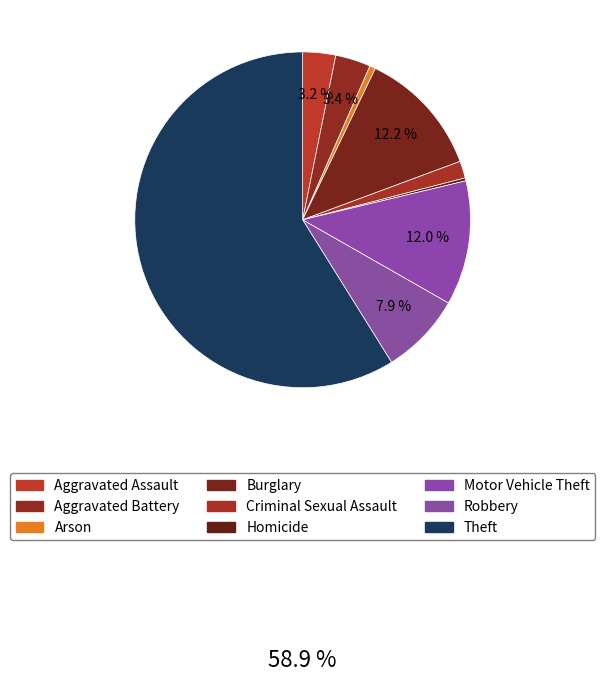

Rank the categories by value from highest to lowest.

Theft, Burglary, Motor Vehicle Theft, Robbery, Aggravated Battery, Aggravated Assault, Criminal Sexual Assault, Arson, Homicide